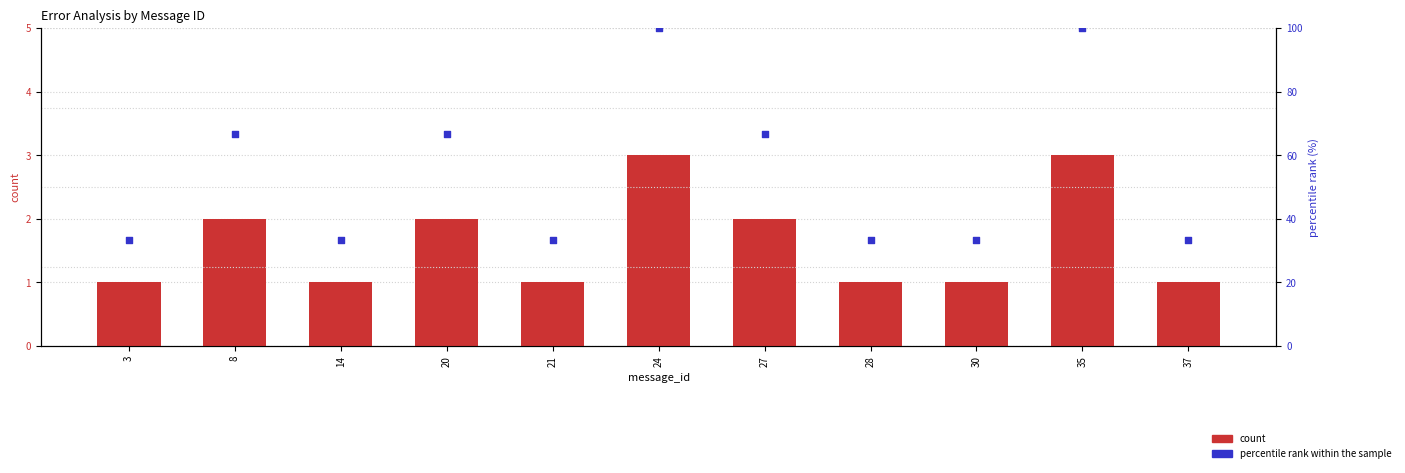

At which category is the sum across all series the highest?

24